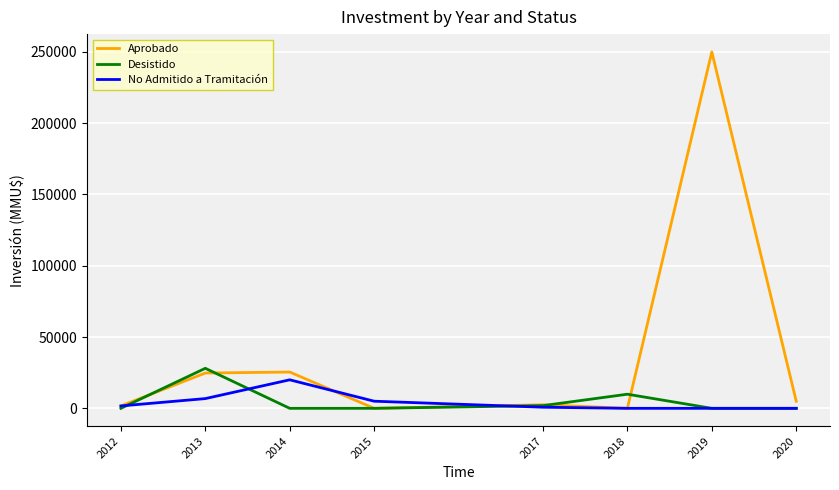

The value of Desistido at 2013 is 6306. True or false?

False